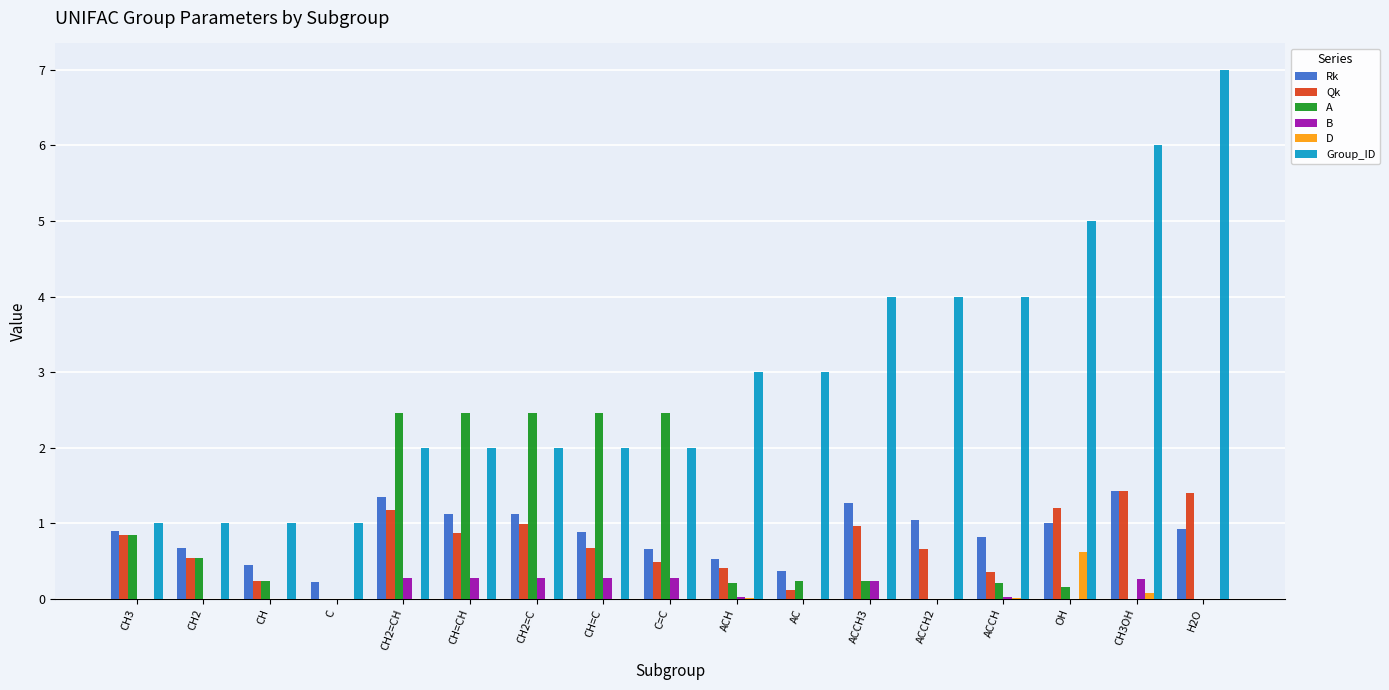

What is the sum of the Rk values at CH2=C and CH3?

2.0